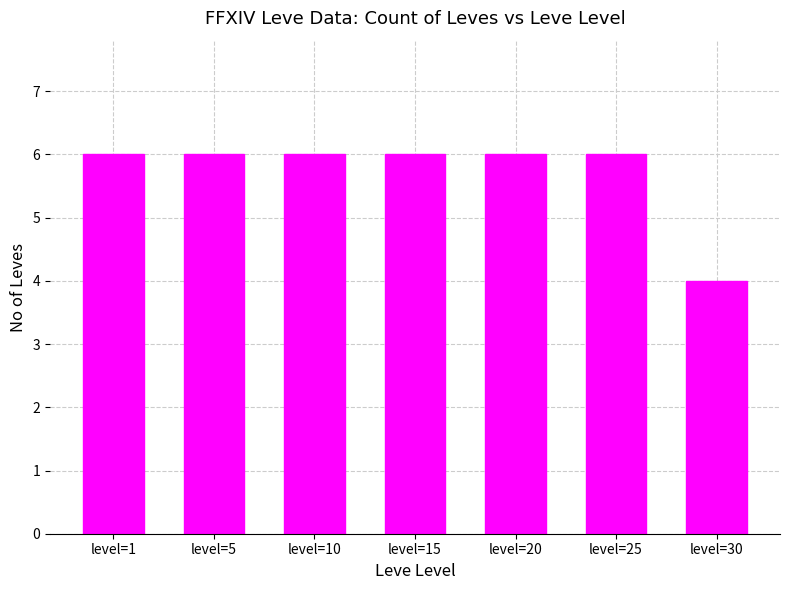

At which category does the chart reach its minimum across all series?

level=30